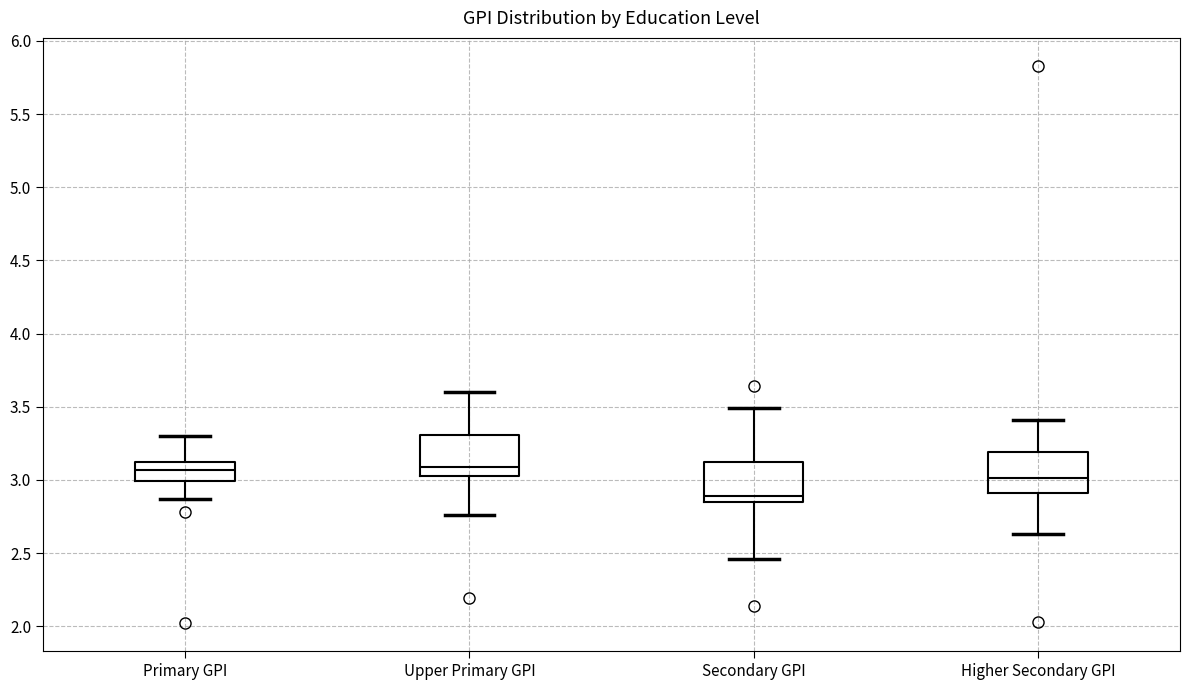

Which box's median line is the lowest?

Secondary GPI